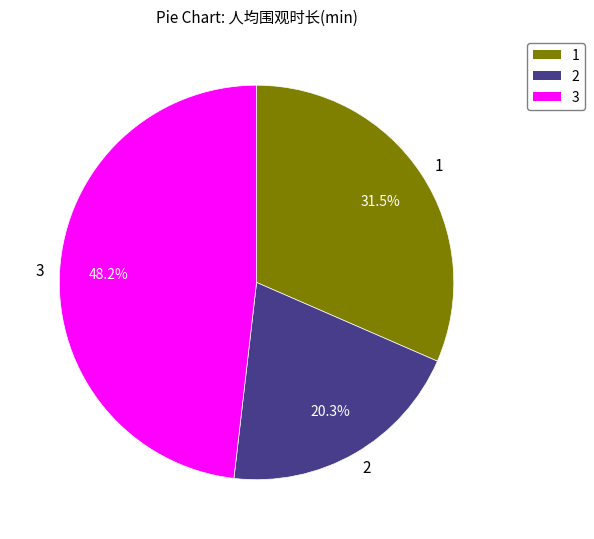

Is there a majority slice in this chart?

No